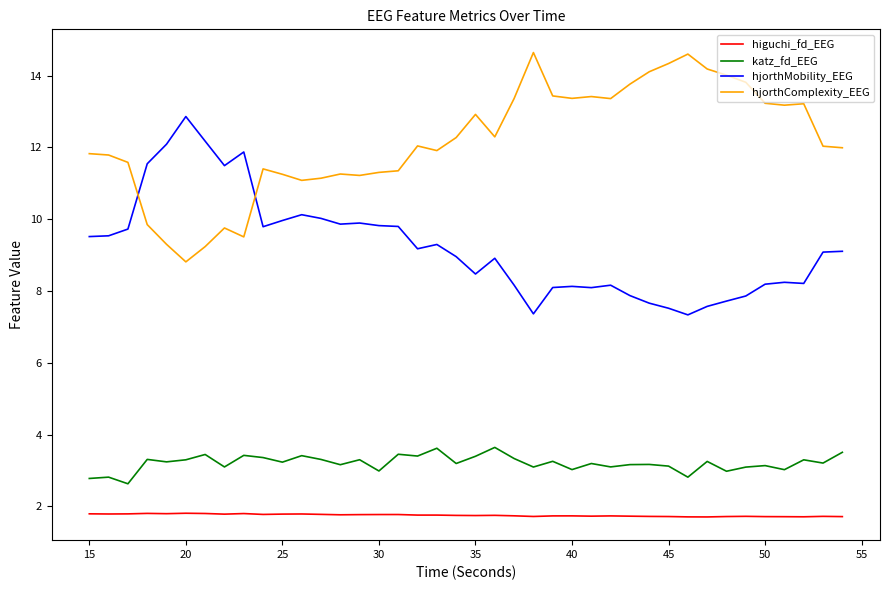

How many distinct data groups are displayed?

4